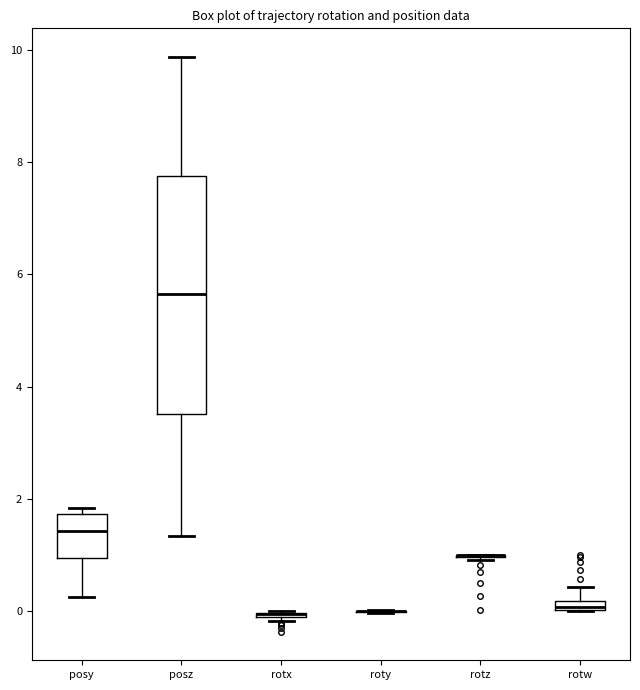

Where does the median line of the box for posy sit on the y-axis? The values are not printed on the chart, so give them approximately, as read against the axis.

1.4